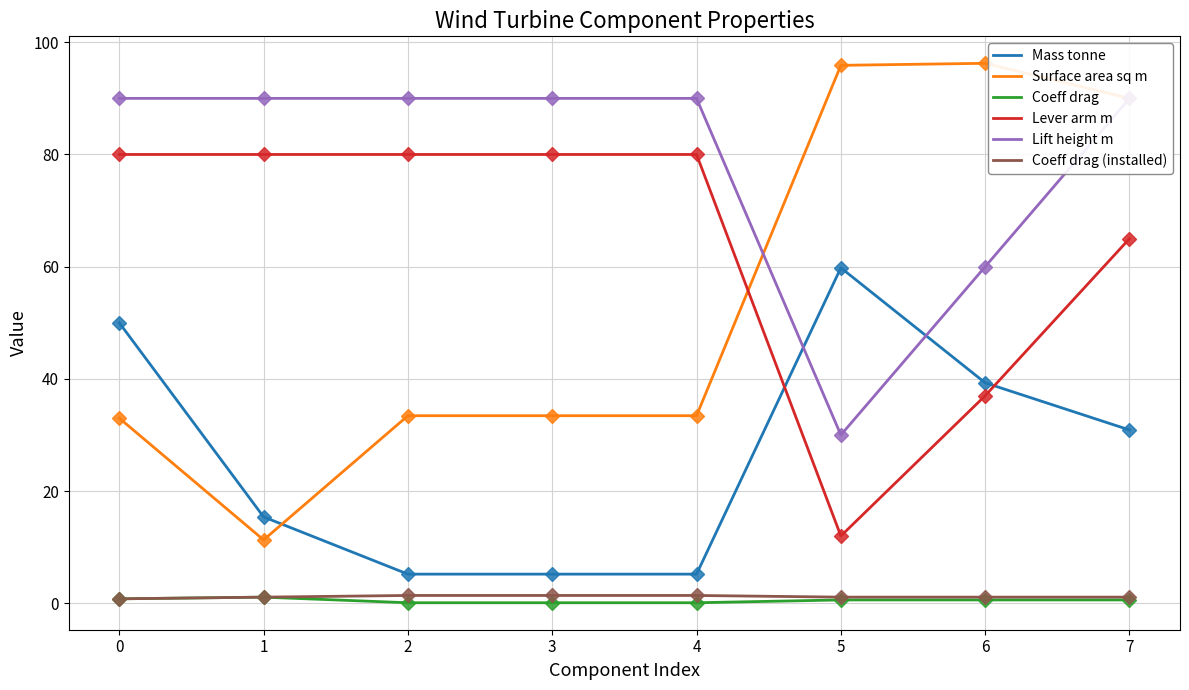

What is the lowest value of the Coeff drag series?

0.1